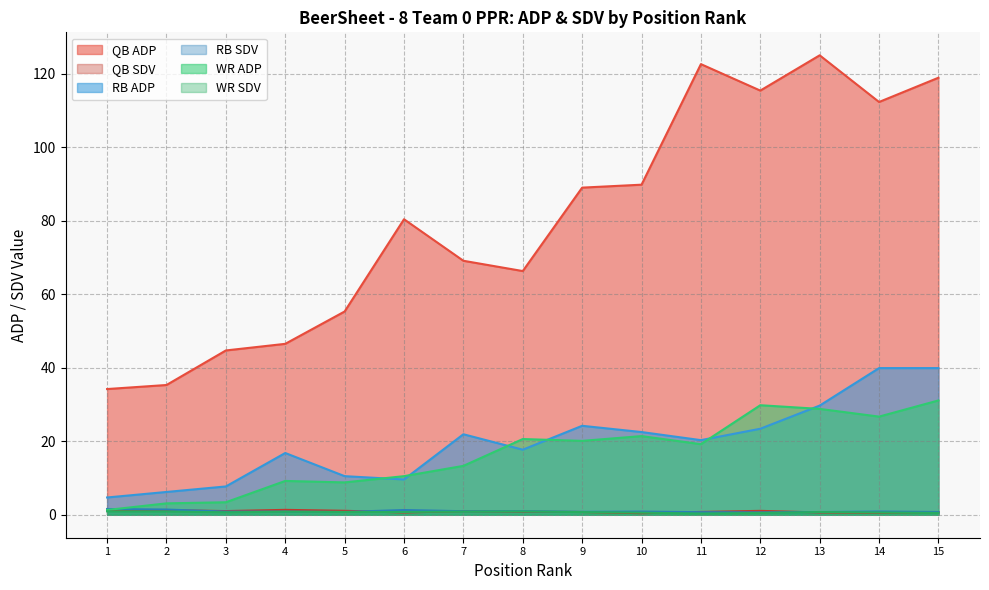

What is the average value of the QB SDV series?

0.9